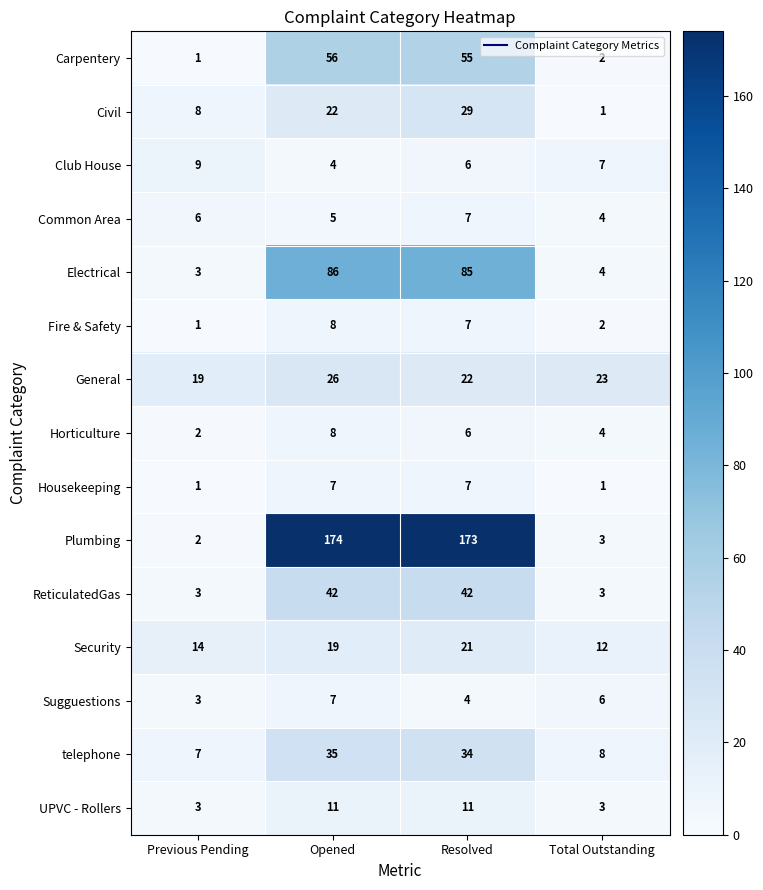

What is the sum of all Common Area values?

22